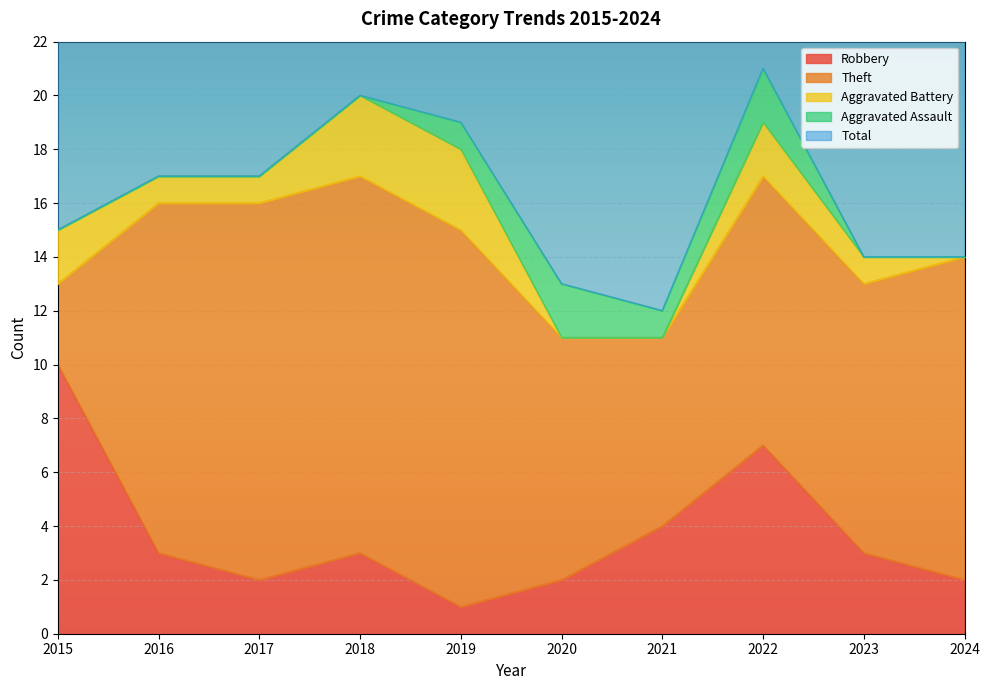

Which series has the largest range (max minus min)?

Theft